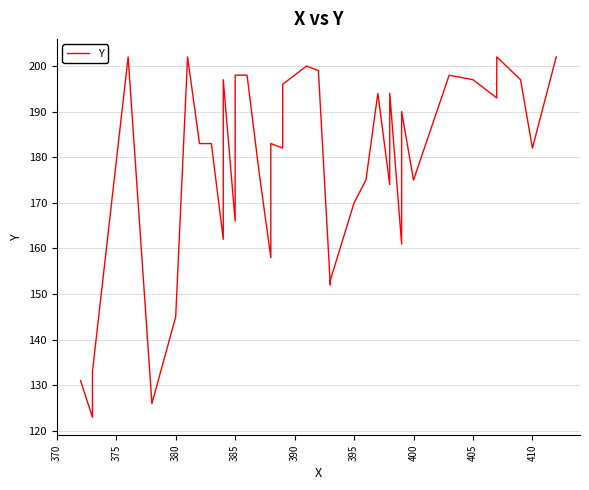

What is the sum of the values at 34 and 380?

330